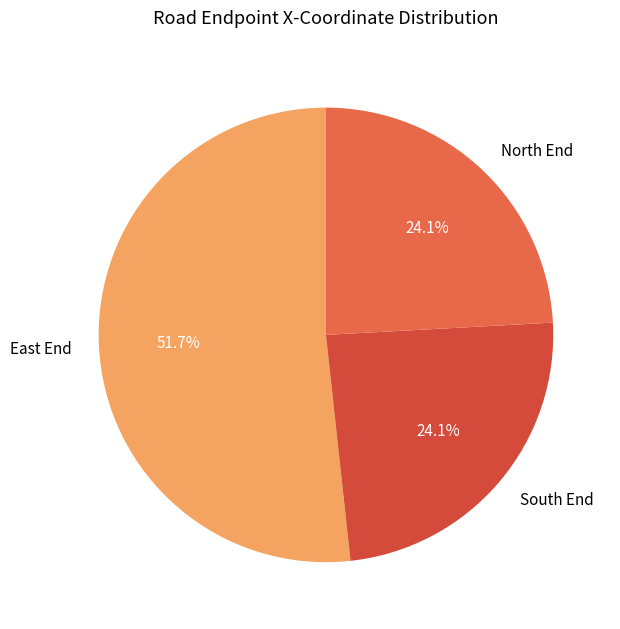

Is the sum of North End and East End greater than half?

Yes